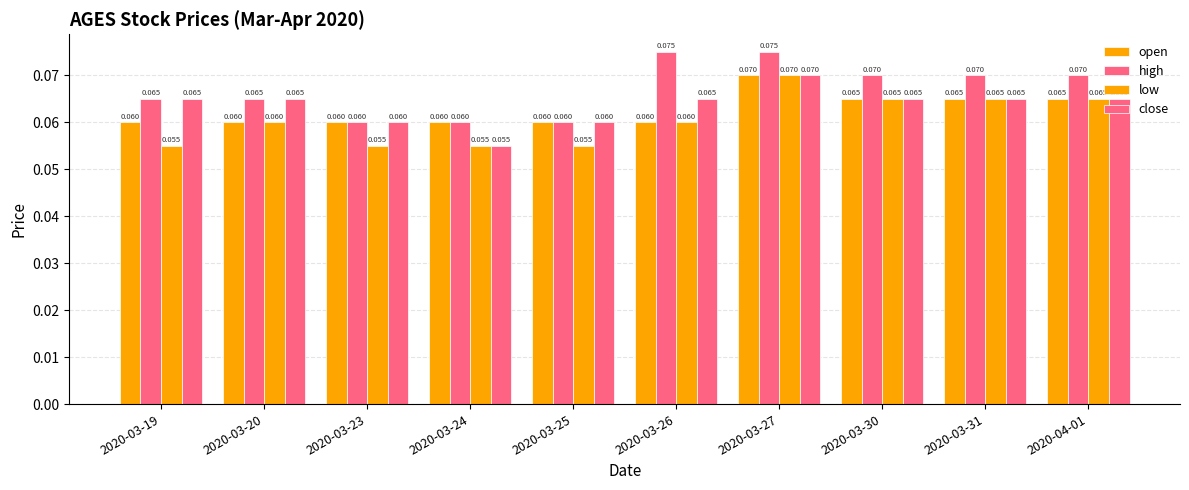

How many groups of bars are there?

10